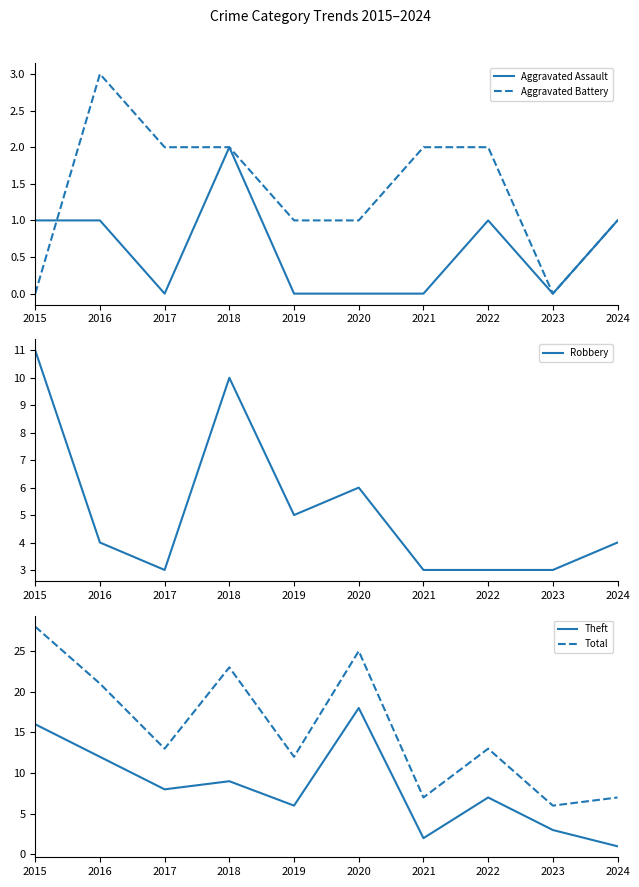

Between which two adjacent categories do Aggravated Assault and Aggravated Battery first intersect?

2015 and 2016